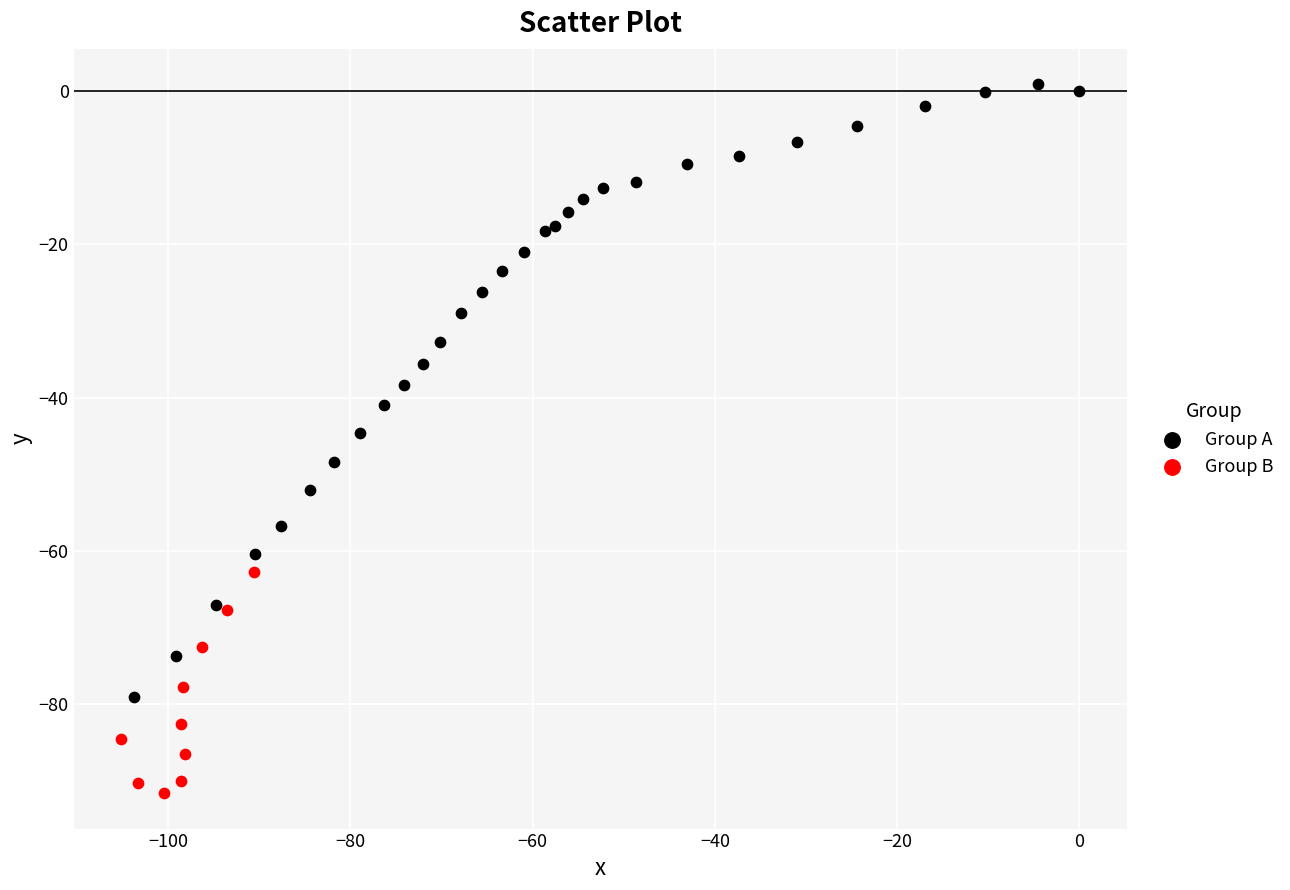

Which series contains the lowest Y value?

Group B